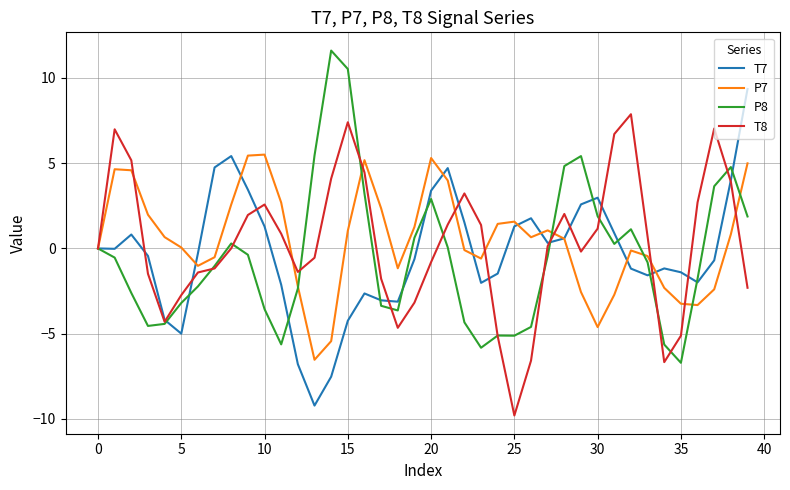

What is the smallest value displayed?

-9.8